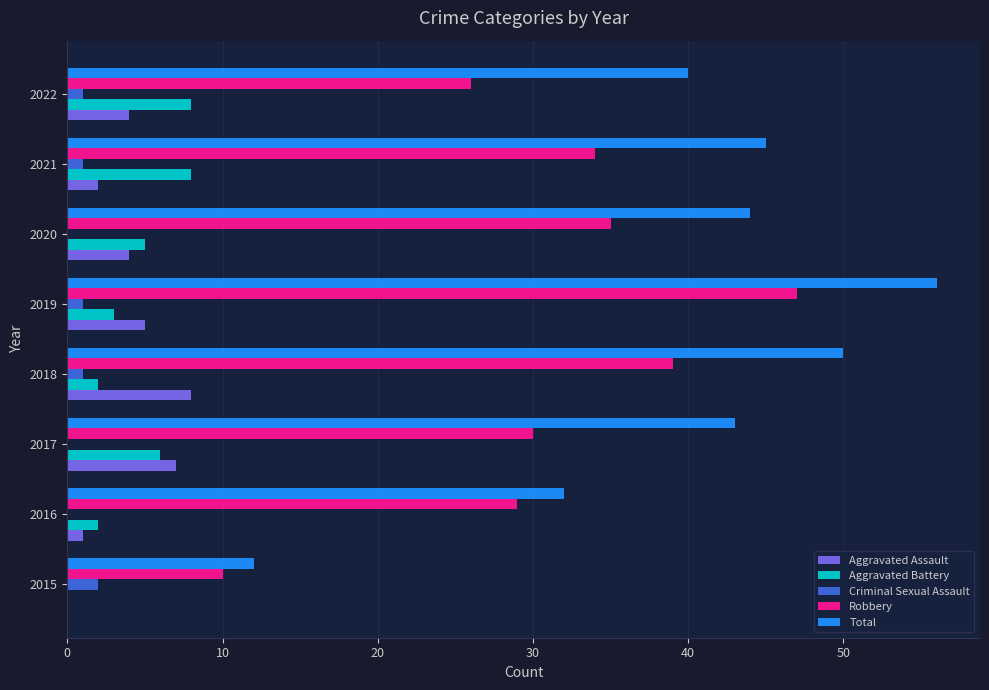

Which series changed the most between 2015 and 2017?

Total